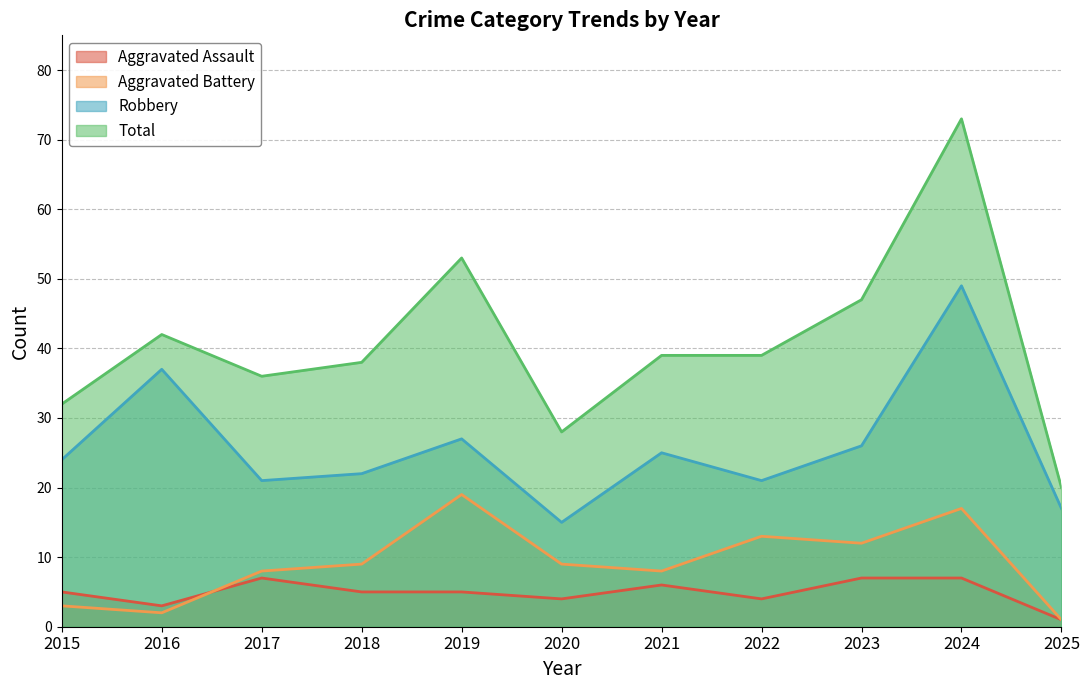

How many data points in Total are above 39?

4